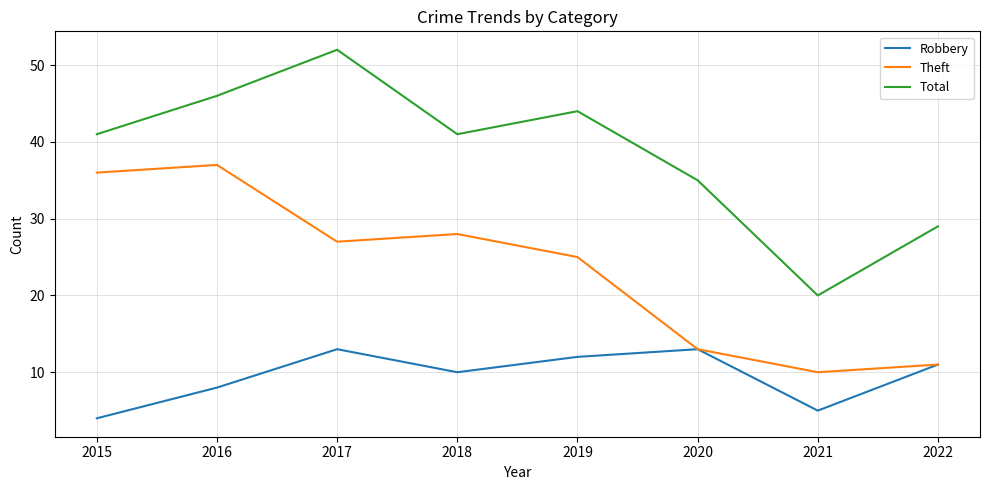

True or false: Theft has more than 2 points higher than both neighbors.

False